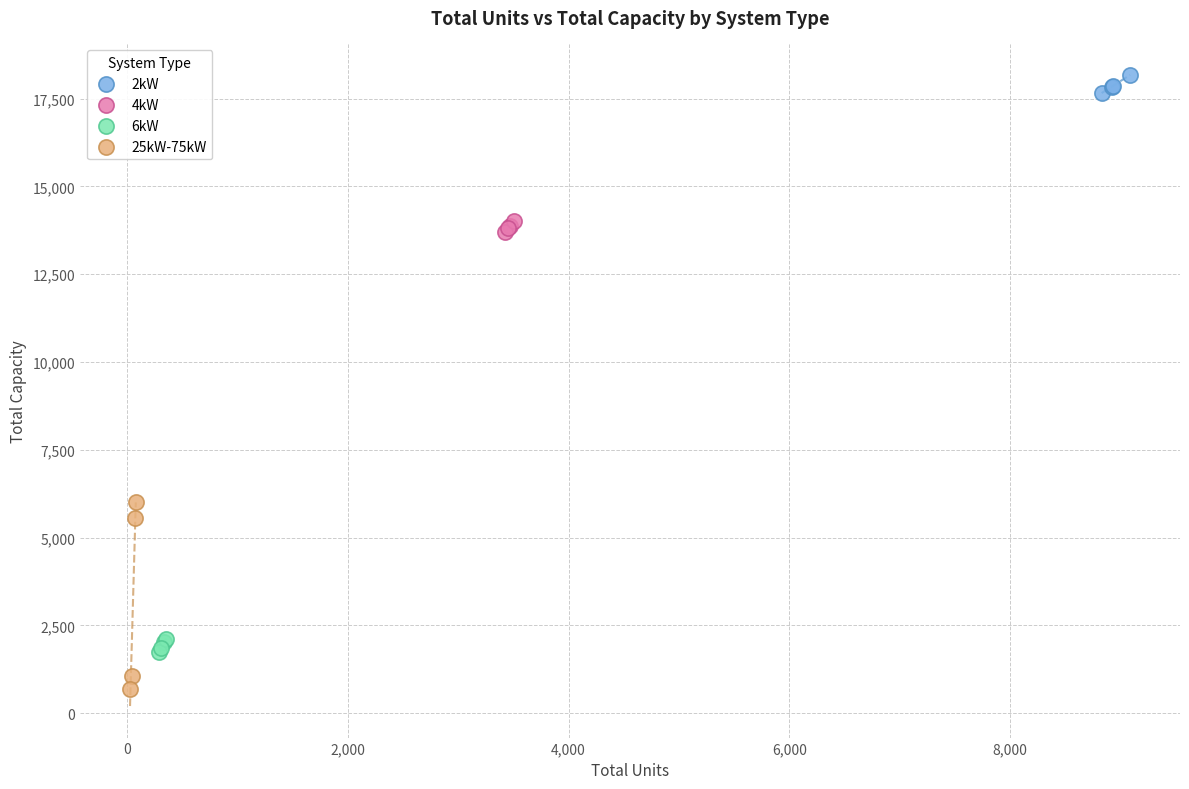

What are all the series names shown in the legend?

2kW, 4kW, 6kW, 25kW-75kW